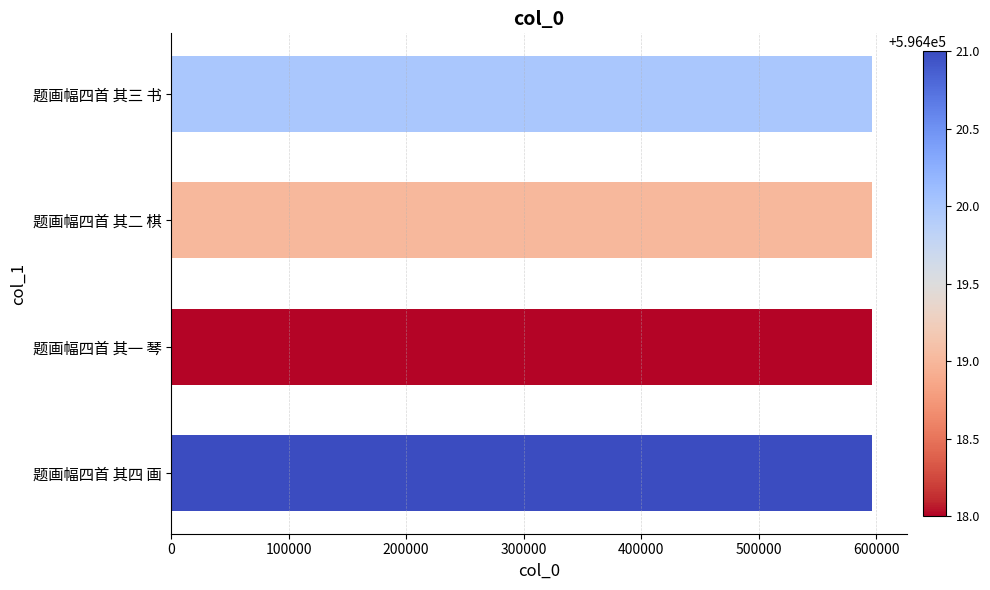

How many values are below 596420?

2